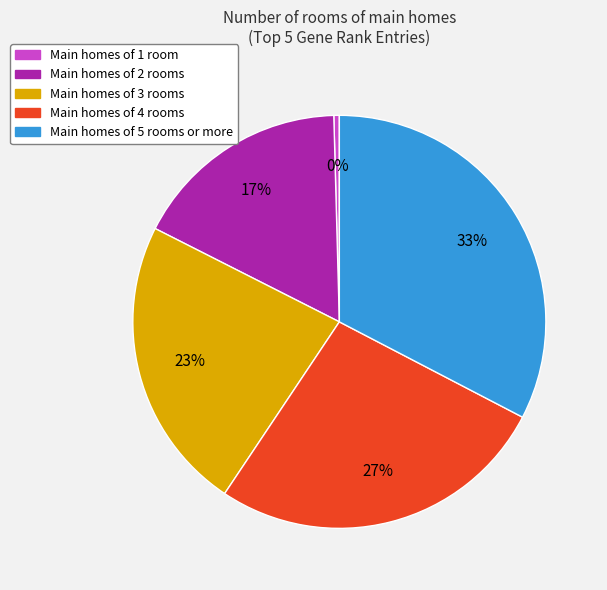

Does any single category account for the majority?

No